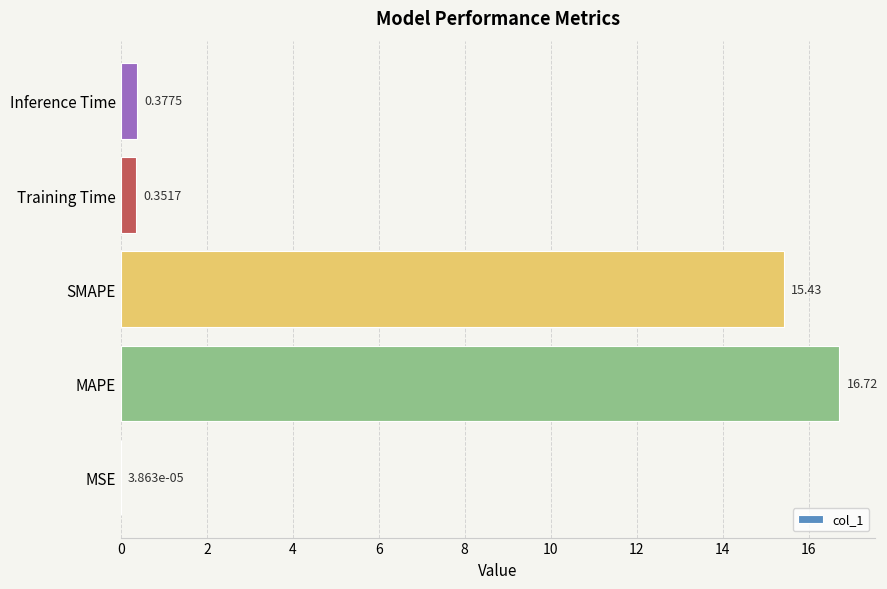

What is the sum of the values at MAPE and MSE?

16.7